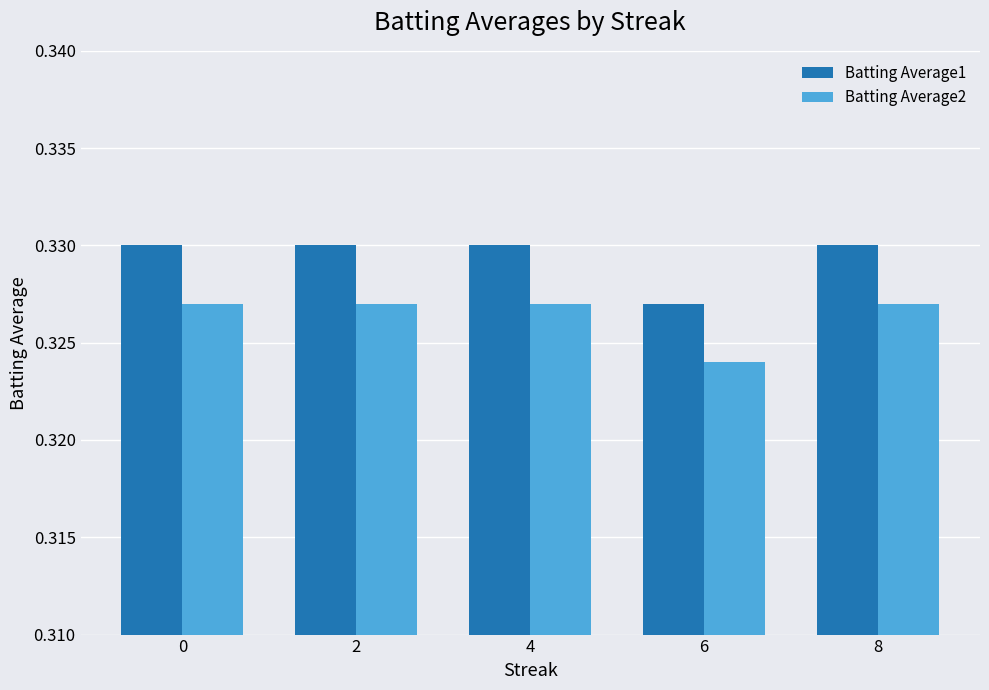

Where is Batting Average2 nearest to the value 0?

6